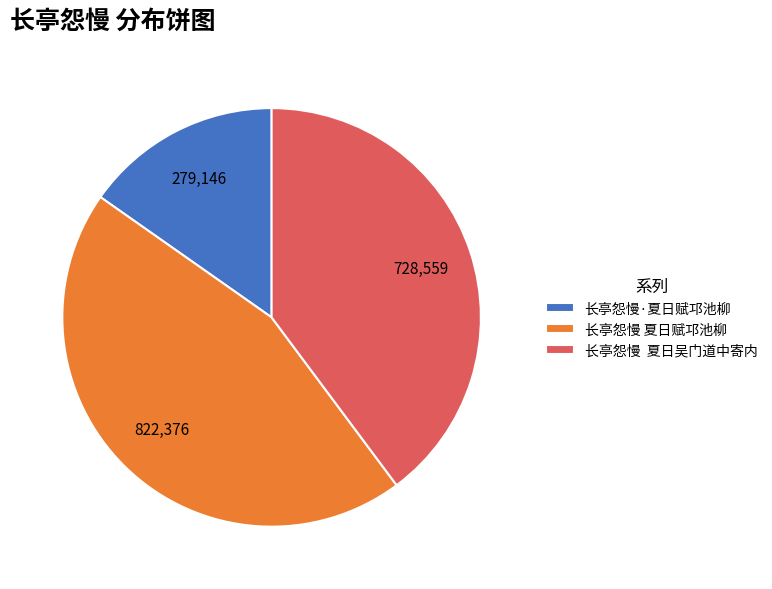

Rank the categories by value from lowest to highest.

长亭怨慢·夏日赋邛池柳, 长亭怨慢 夏日吴门道中寄内, 长亭怨慢 夏日赋邛池柳